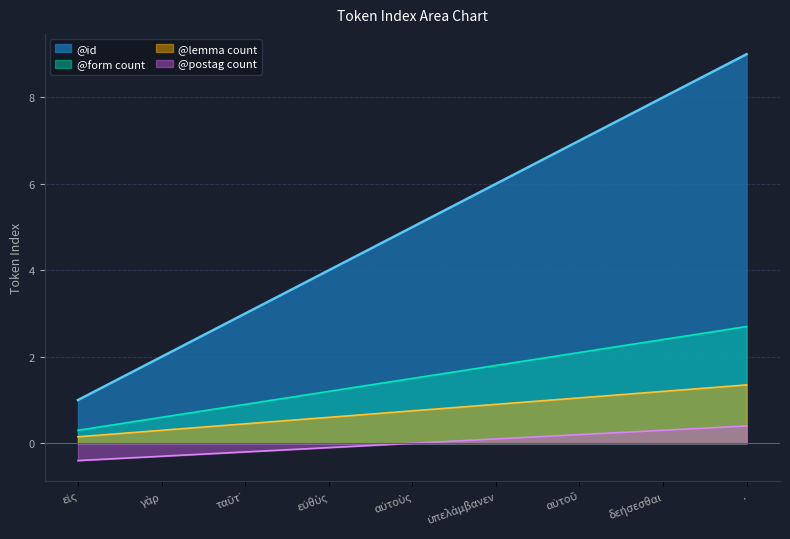

How many values are between 3 and 7?

5